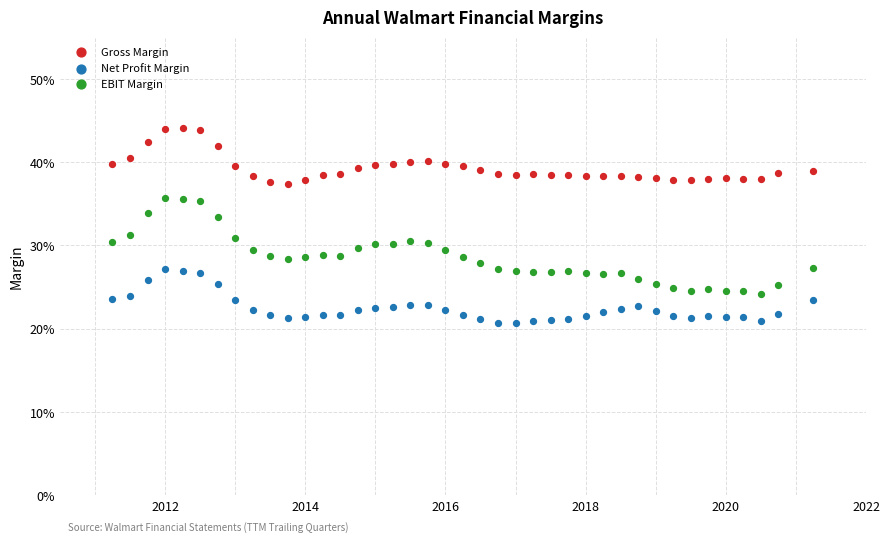

What are all the series names shown in the legend?

Gross Margin, Net Profit Margin, EBIT Margin